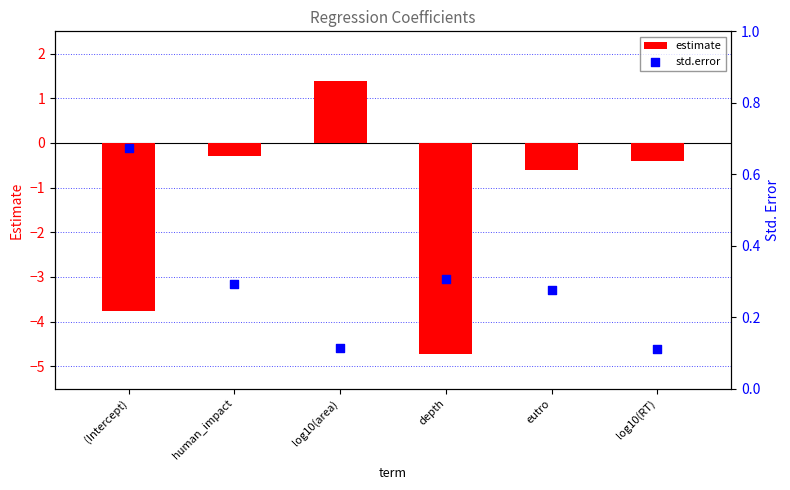

At which category is the sum across all series the highest?

log10(area)